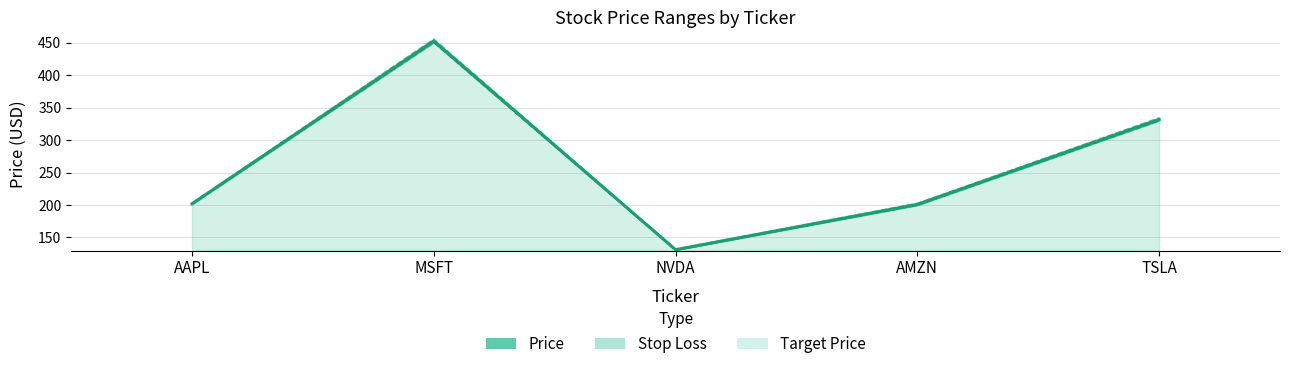

Reading left to right, list all the values displayed in this chart.

Price: AAPL=201.8	MSFT=452.5	NVDA=131.2	AMZN=200.9	TSLA=331.7
Stop Loss: AAPL=201.2	MSFT=450.4	NVDA=130.7	AMZN=199.7	TSLA=330.0
Target Price: AAPL=202.7	MSFT=455.3	NVDA=131.8	AMZN=202.5	TSLA=334.1